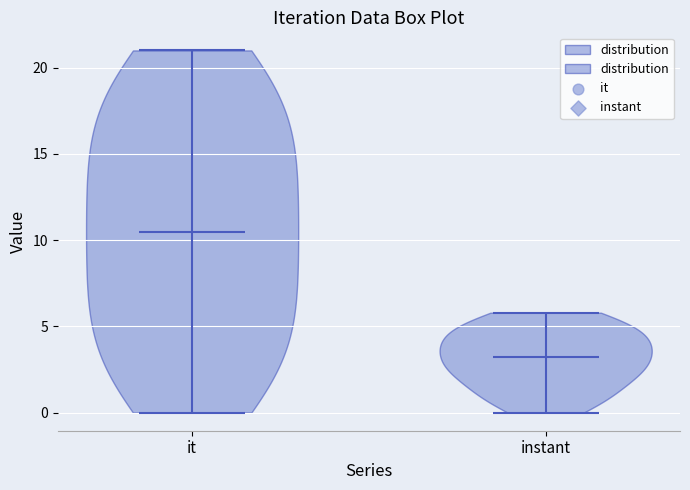

Which violin has the lowest median line?

instant